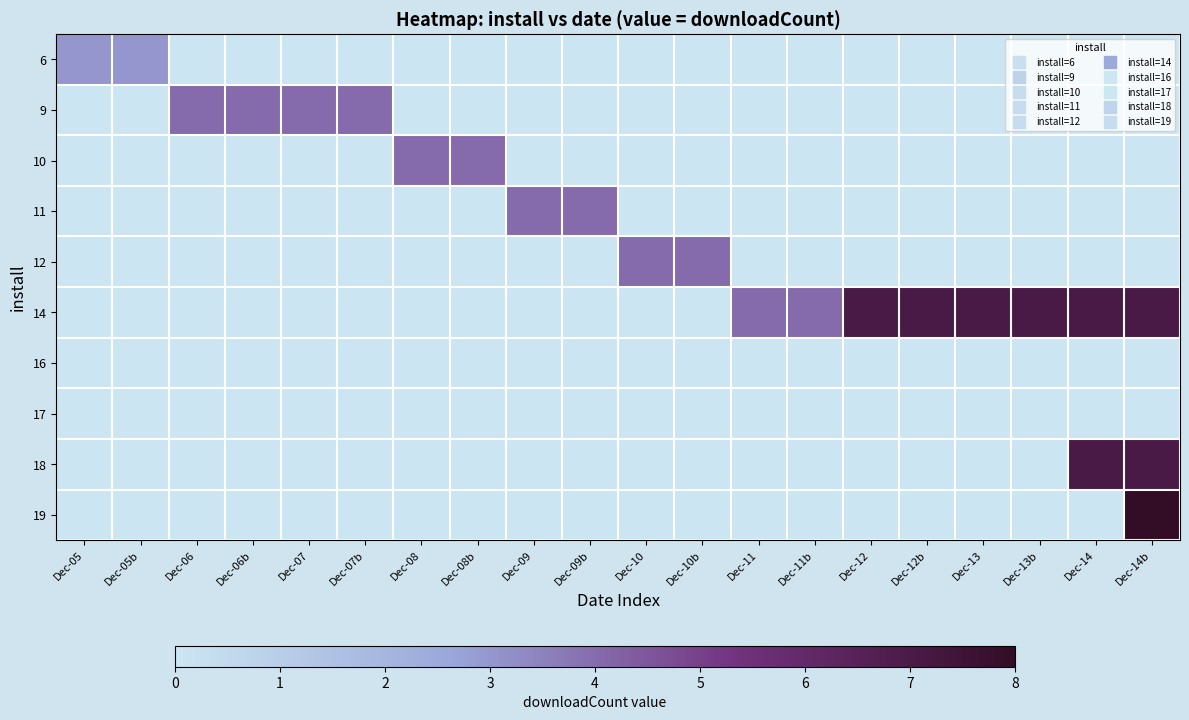

List the series in order of their peak value, lowest first.

16, 17, 6, 9, 10, 11, 12, 14, 18, 19